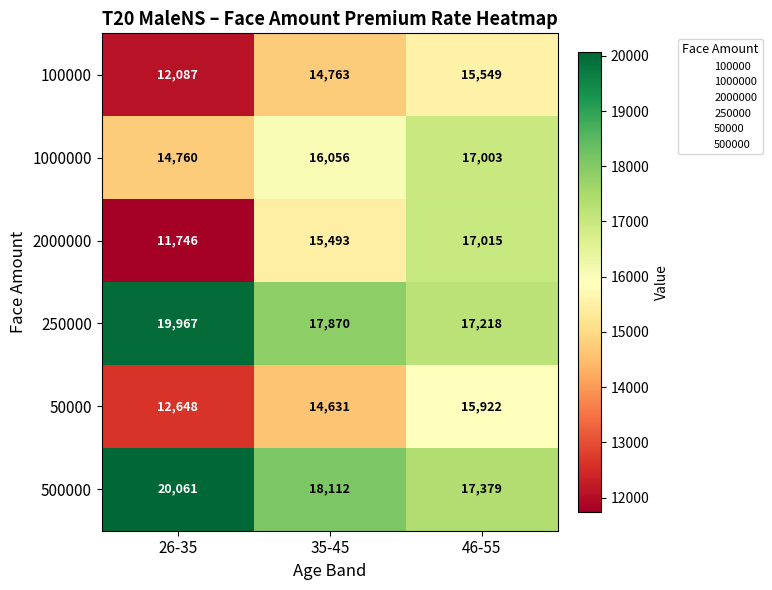

What is the greatest value displayed?

20061